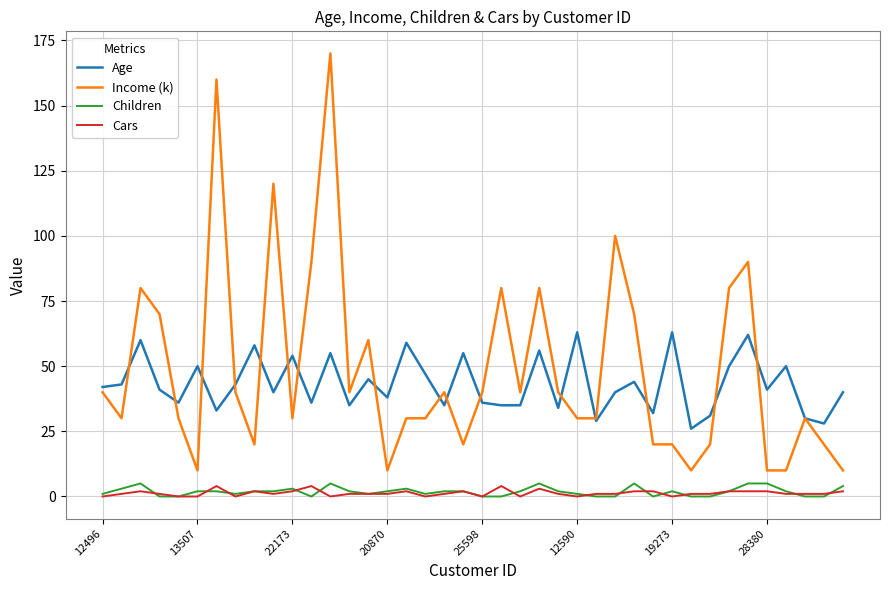

What is the highest value of the Age series?

63